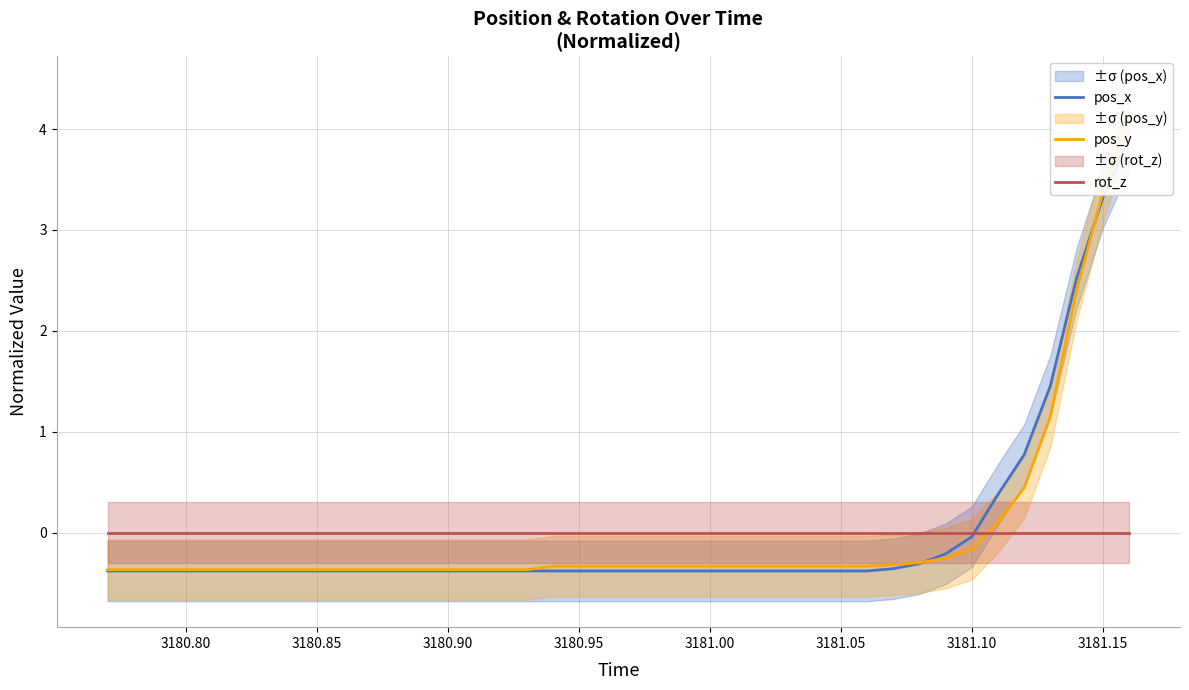

How many intersections are there between pos_y and rot_z?

1